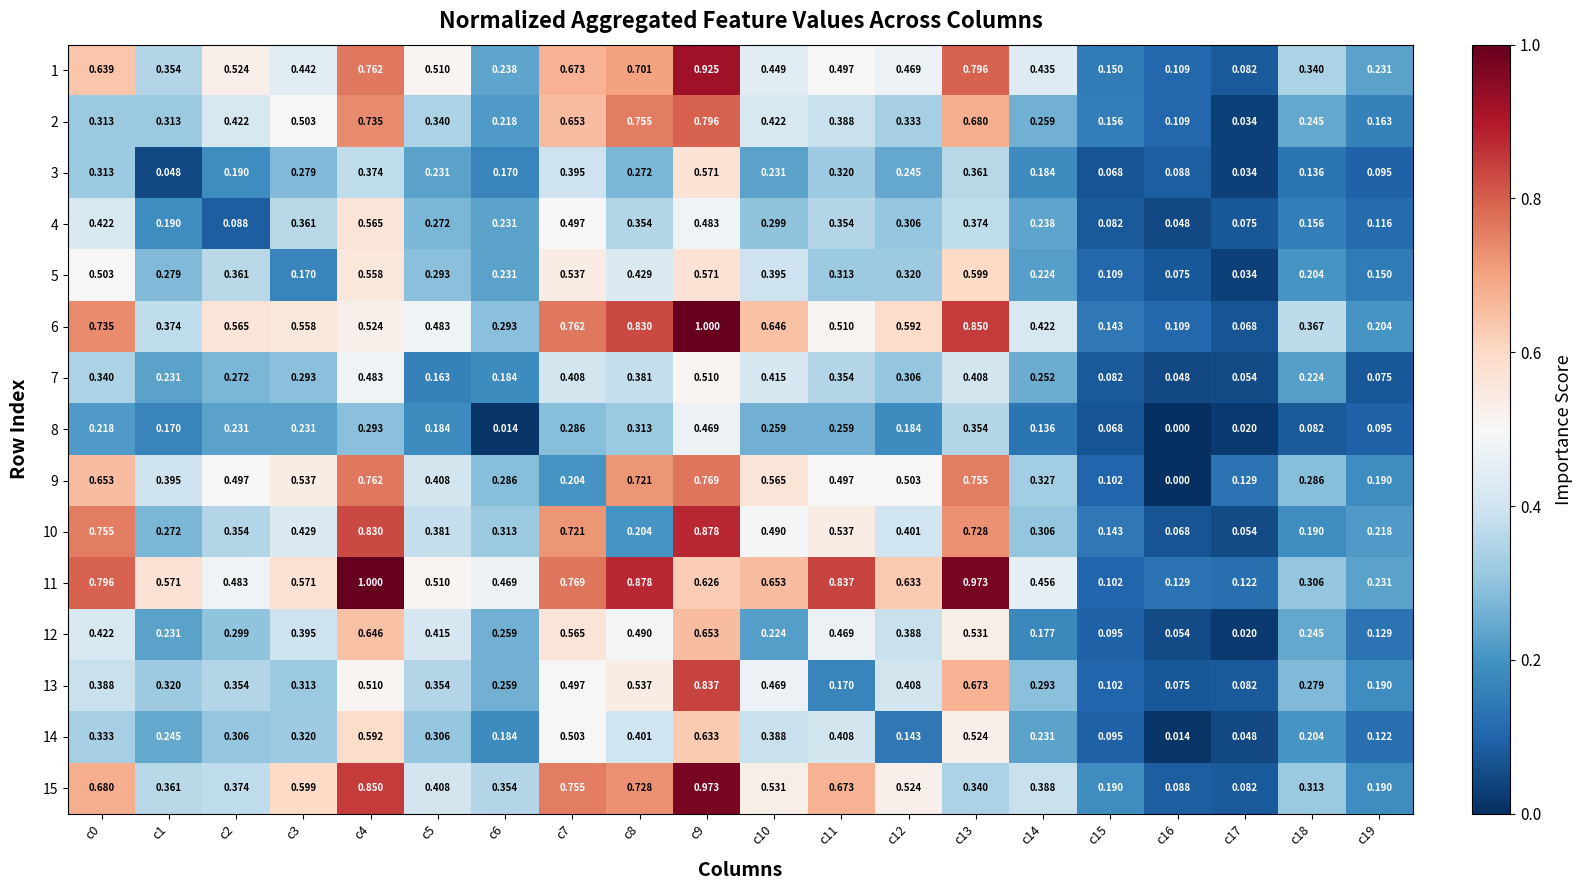

Is the value of 3 at c16 greater than the value of 1 at c2?

No